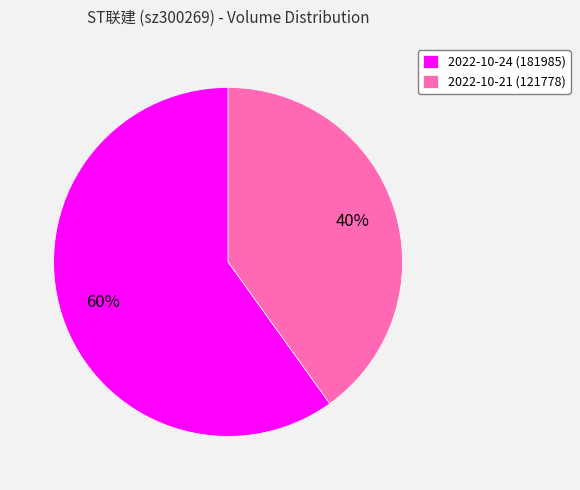

Do 2022-10-21 (121778) and 2022-10-24 (181985) together represent more than half of the pie?

Yes